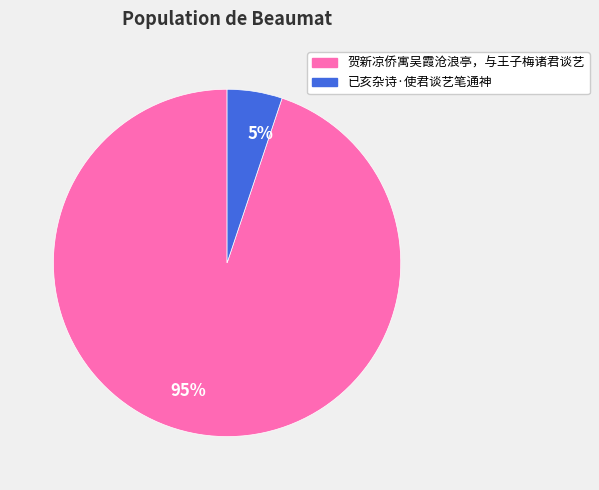

Count the number of slices in the pie.

2